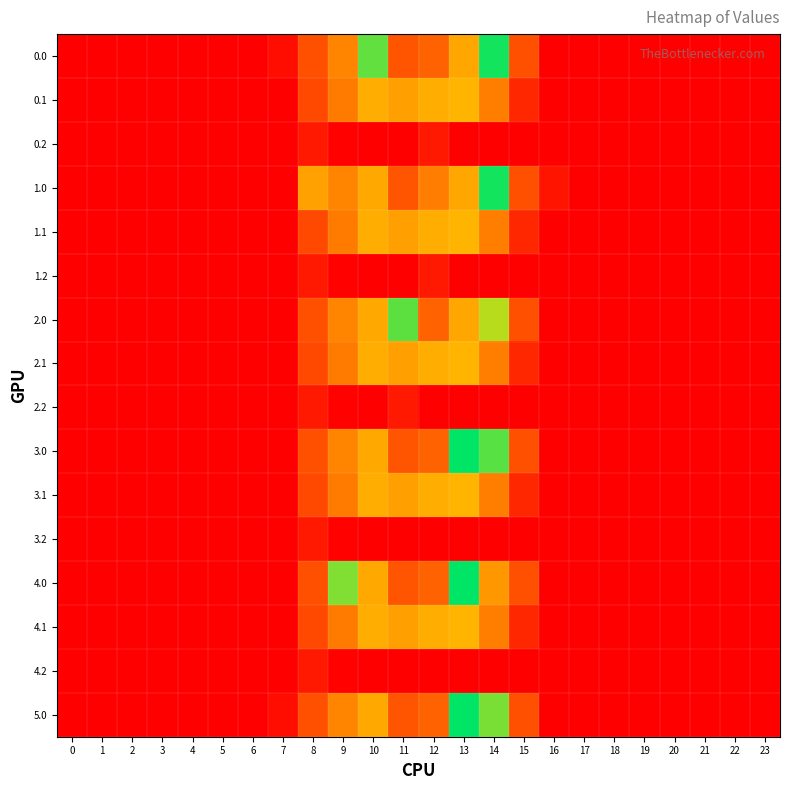

Count the number of categories in the chart.

24